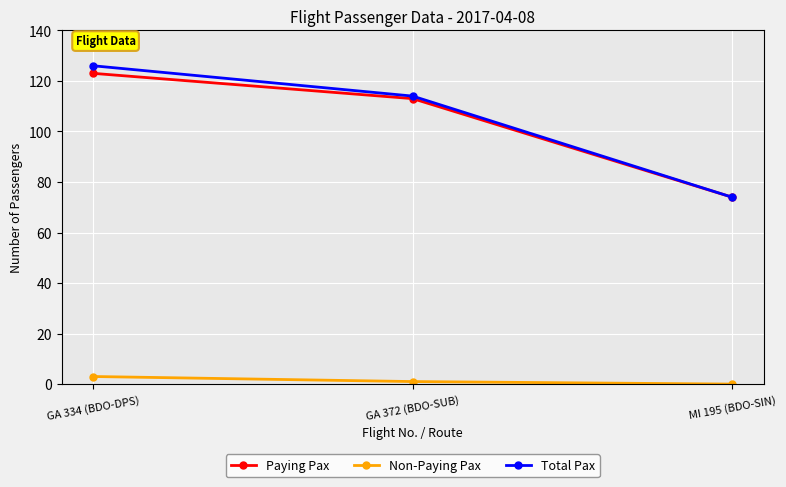

Reading left to right, transcribe all the data shown in this chart.

Paying Pax: 123	113	74
Non-Paying Pax: 3	1	0
Total Pax: 126	114	74